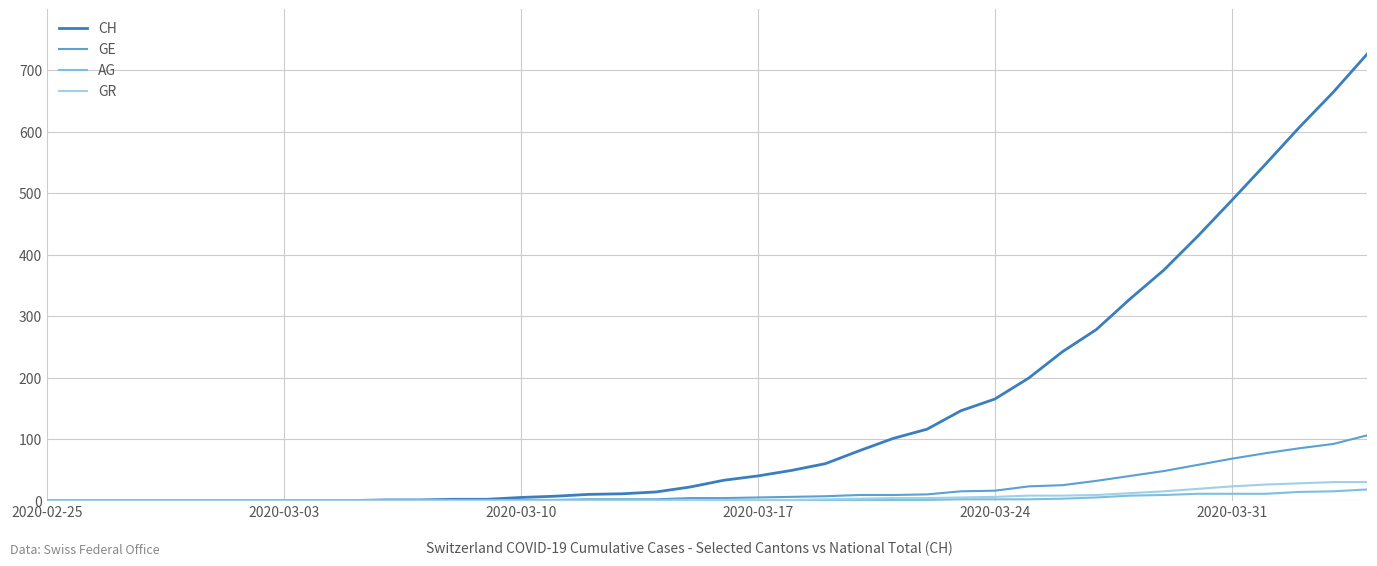

Which series has the largest total across all categories?

CH